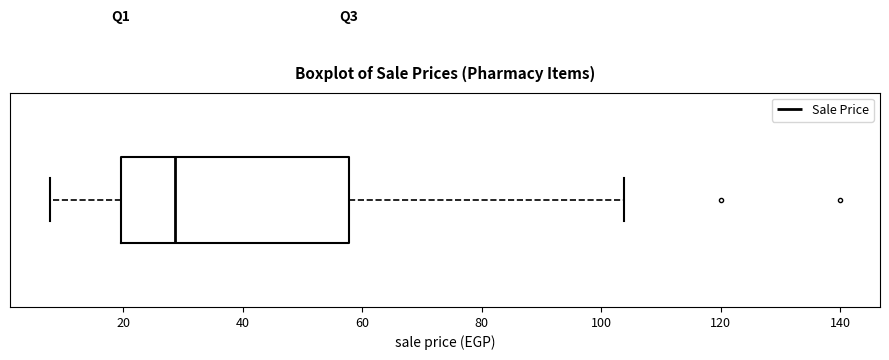

Read this box plot against the x-axis: the position of the median line, the range covered by the box, and the ends of both whiskers. The values are not printed on the chart, so give them approximately, as read against the axis.

median 28, box 20 to 58, whiskers 8 to 104